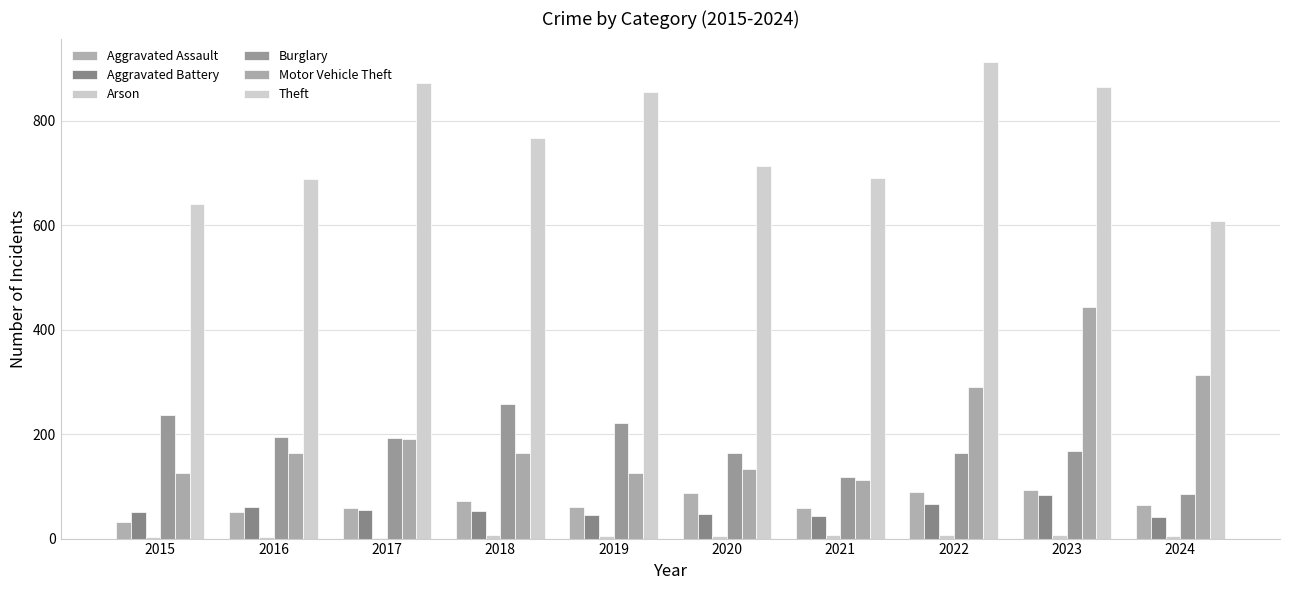

Which category has the lowest value across all series?

2017